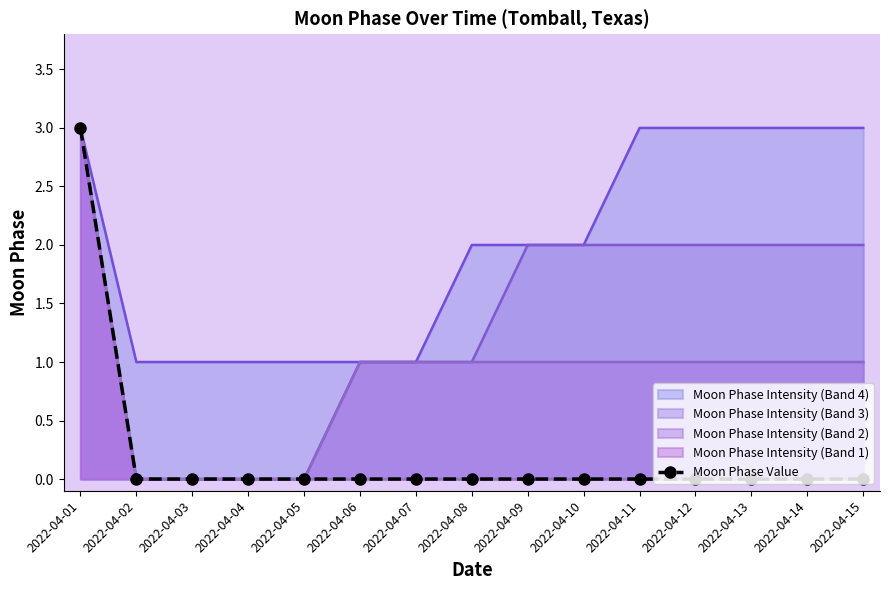

List the labels in order of value, smallest first.

2022-04-02, 2022-04-03, 2022-04-04, 2022-04-05, 2022-04-06, 2022-04-07, 2022-04-08, 2022-04-09, 2022-04-10, 2022-04-11, 2022-04-12, 2022-04-13, 2022-04-14, 2022-04-15, 2022-04-01